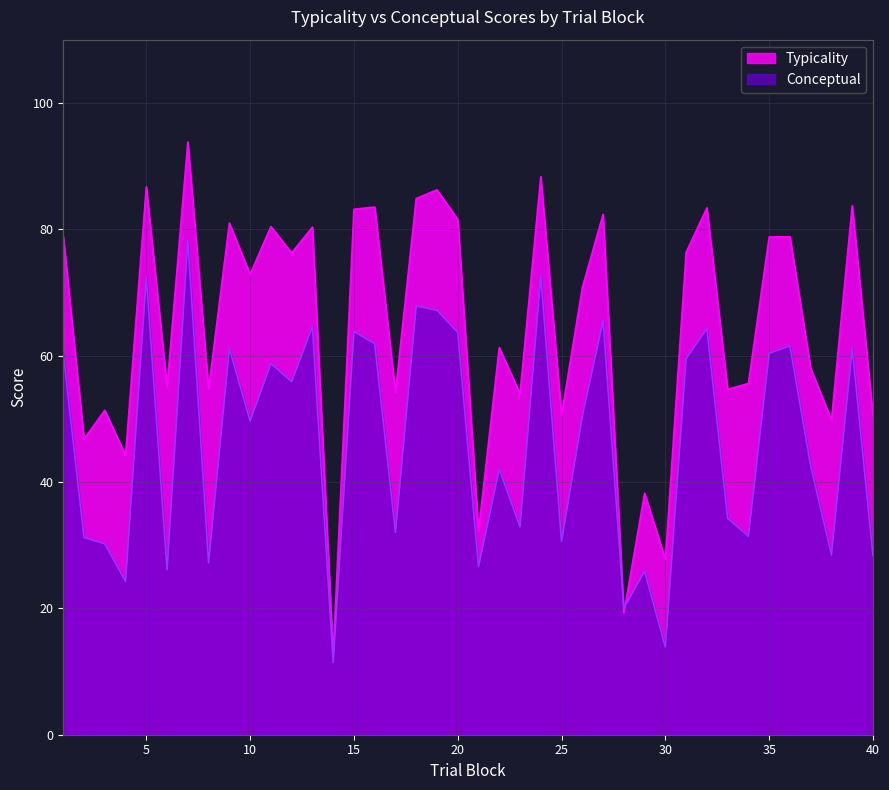

List the labels in order of Typicality value, largest first.

7, 24, 5, 19, 18, 39, 16, 32, 15, 27, 20, 9, 11, 13, 1, 36, 35, 31, 12, 10, 26, 22, 37, 34, 6, 8, 33, 17, 23, 3, 25, 40, 38, 2, 4, 29, 21, 30, 28, 14